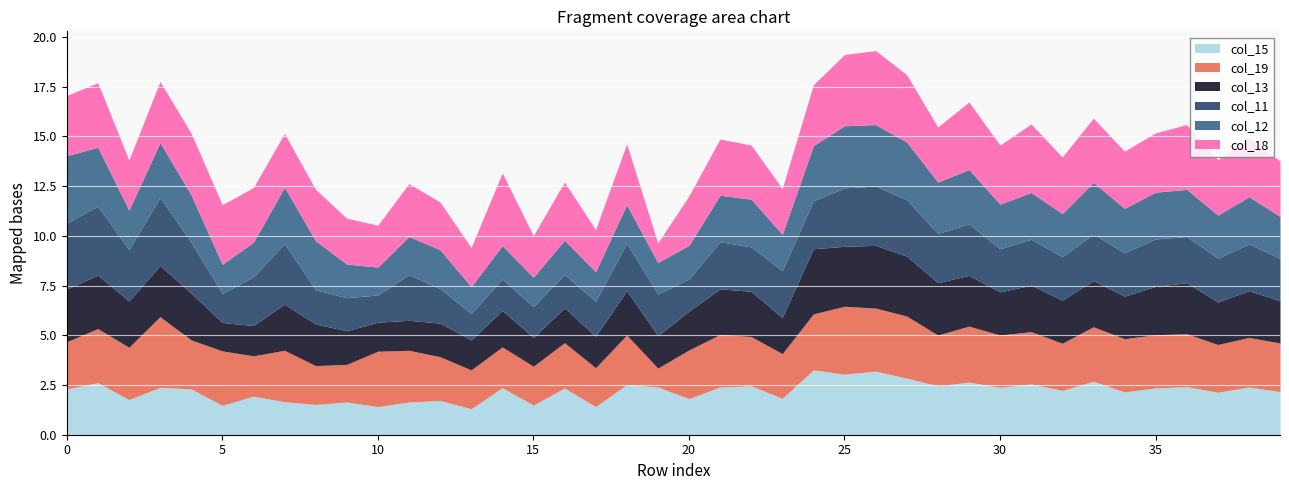

After their last crossing, which series has the higher values: col_13 or col_19?

col_19